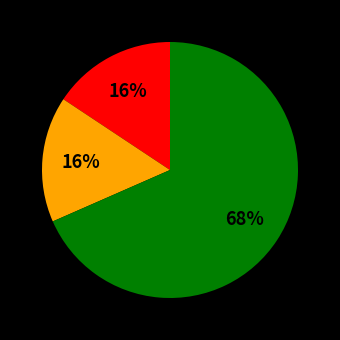

To the nearest percent, what is the average slice percentage?

33%